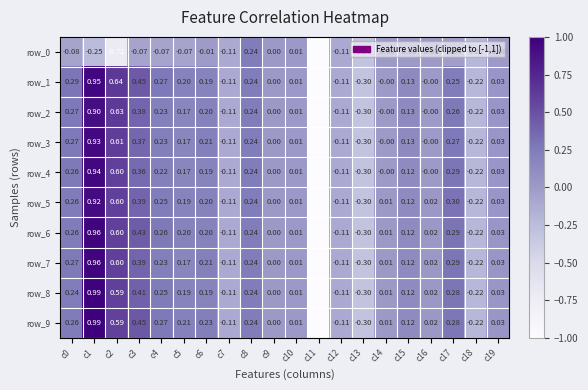

Is the value of row_1 at c4 greater than the value of row_0 at c4?

Yes